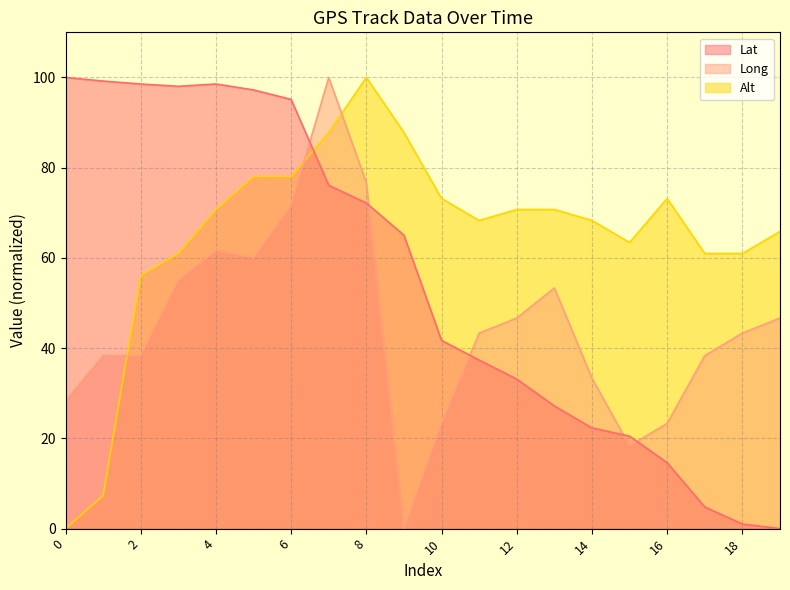

List the series in order of their overall mean, highest first.

Alt, Lat, Long